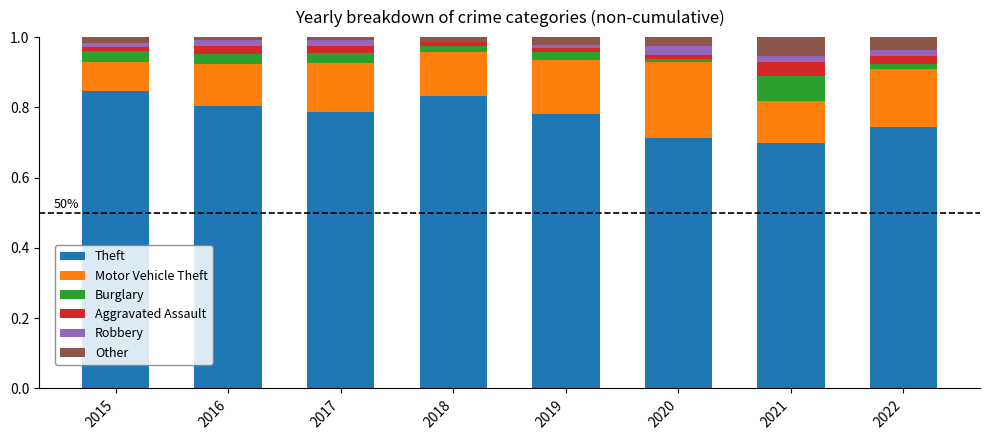

What is the sum of all Theft values?

6.2